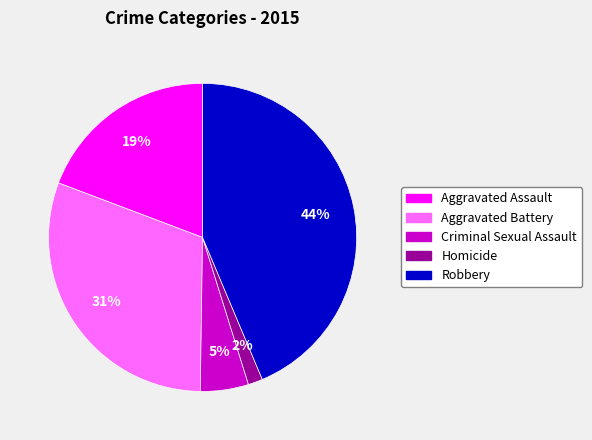

How many slices are in this pie chart?

5